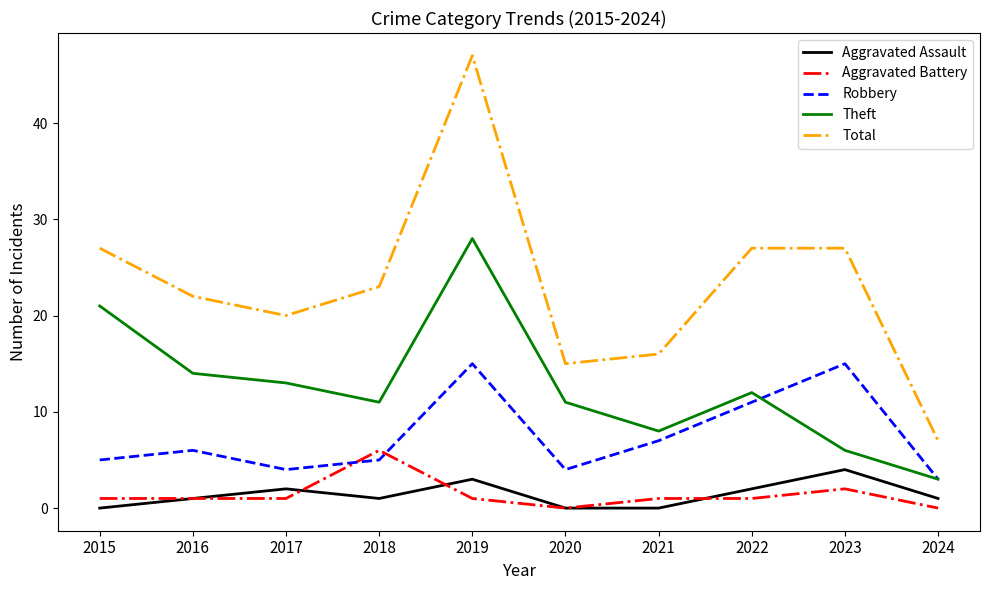

What is the lowest value of the Total series?

7